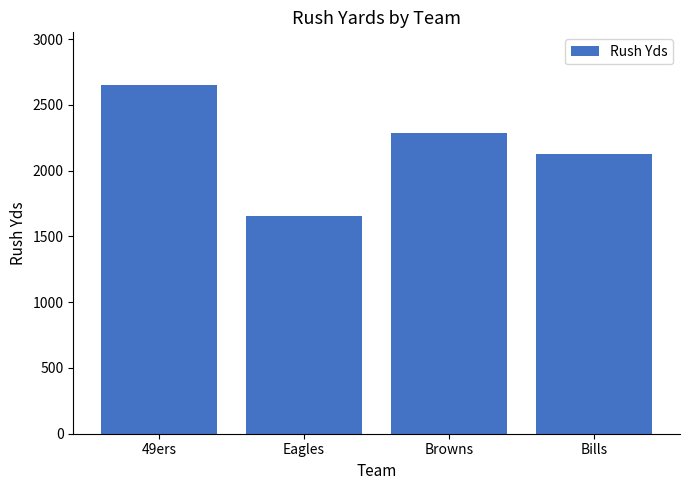

What is the difference between the second highest and minimum values?

631